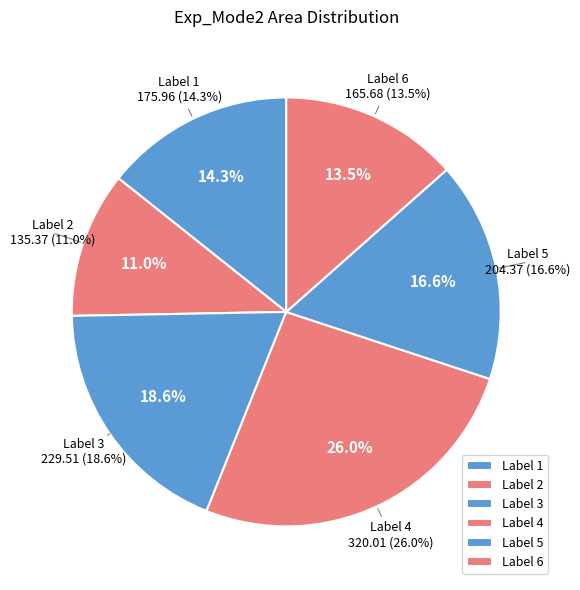

How many segments does this pie chart have?

6